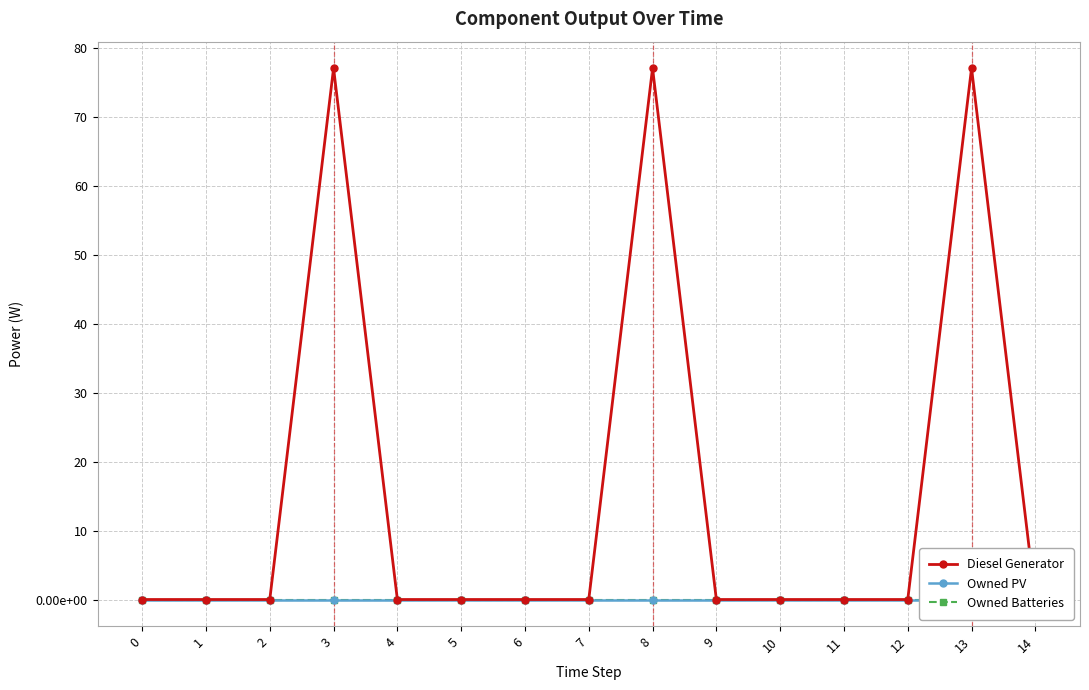

Is it true that Diesel Generator equals -41.3 at 0?

False